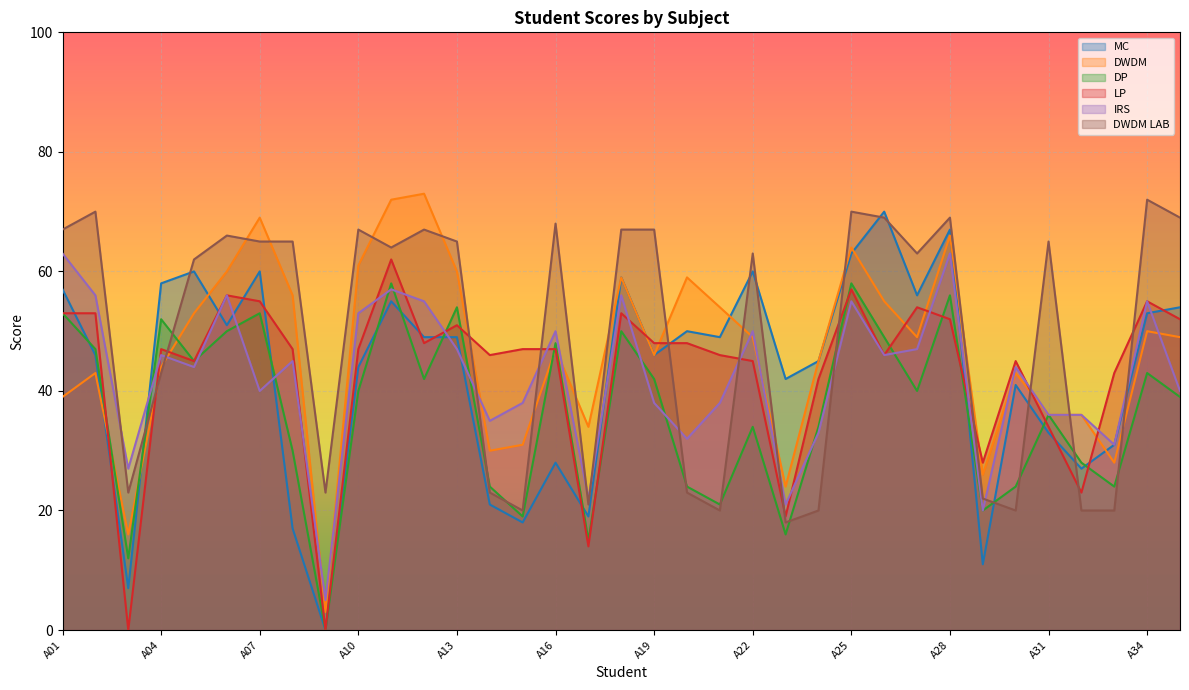

Reading left to right, what are all the values shown in this chart?

MC: 57	46	7	58	60	51	60	17	0	44	55	49	49	21	18	28	19	59	46	50	49	60	42	45	63	70	56	67	11	41	33	27	31	53	54
DWDM: 39	43	16	44	53	60	69	56	3	61	72	73	60	30	31	47	34	59	46	59	54	49	24	45	64	55	49	66	26	43	36	36	28	50	49
DP: 53	47	12	52	45	50	53	30	0	40	58	42	54	24	19	48	15	50	42	24	21	34	16	34	58	49	40	56	20	24	36	28	24	43	39
LP: 53	53	0	47	45	56	55	47	0	47	62	48	51	46	47	47	14	53	48	48	46	45	19	42	57	46	54	52	28	45	34	23	43	55	52
IRS: 63	56	27	46	44	56	40	45	5	53	57	55	47	35	38	50	22	56	38	32	38	50	21	33	55	46	47	63	20	44	36	36	31	55	40
DWDM LAB: 67	70	23	43	62	66	65	65	23	67	64	67	65	23	20	68	21	67	67	23	20	63	18	20	70	69	63	69	22	20	65	20	20	72	69